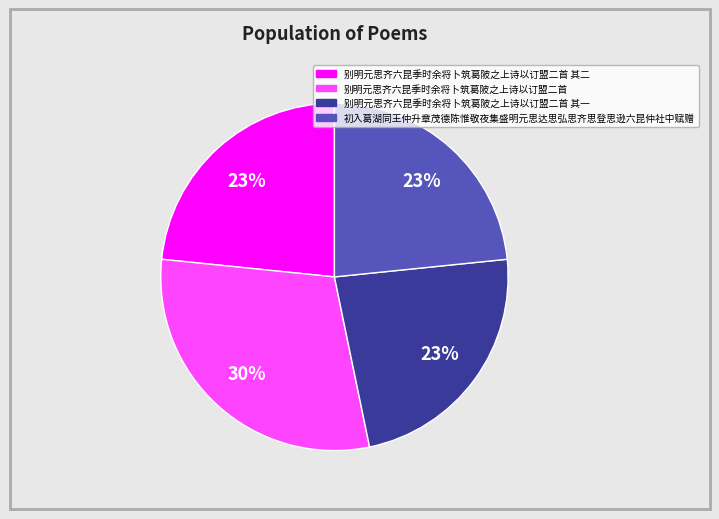

Is there a majority slice in this chart?

No